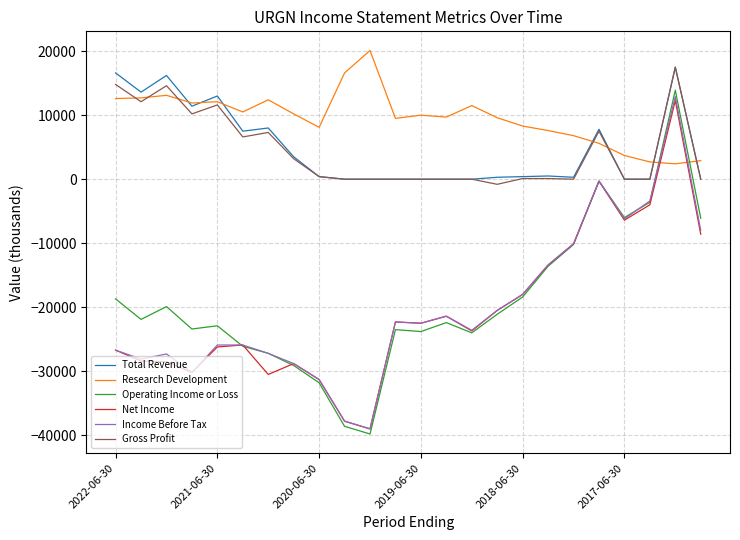

What is the highest value of the Net Income series?

12300